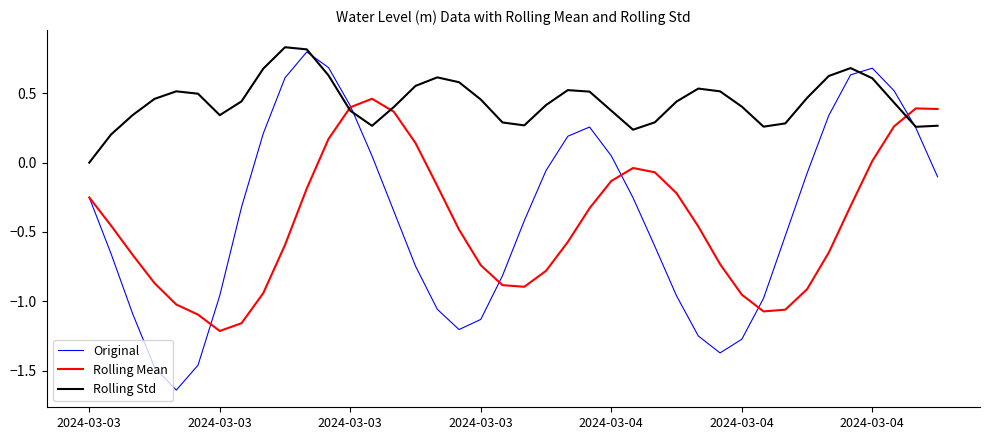

Is this an area chart (filled region under the line)?

No